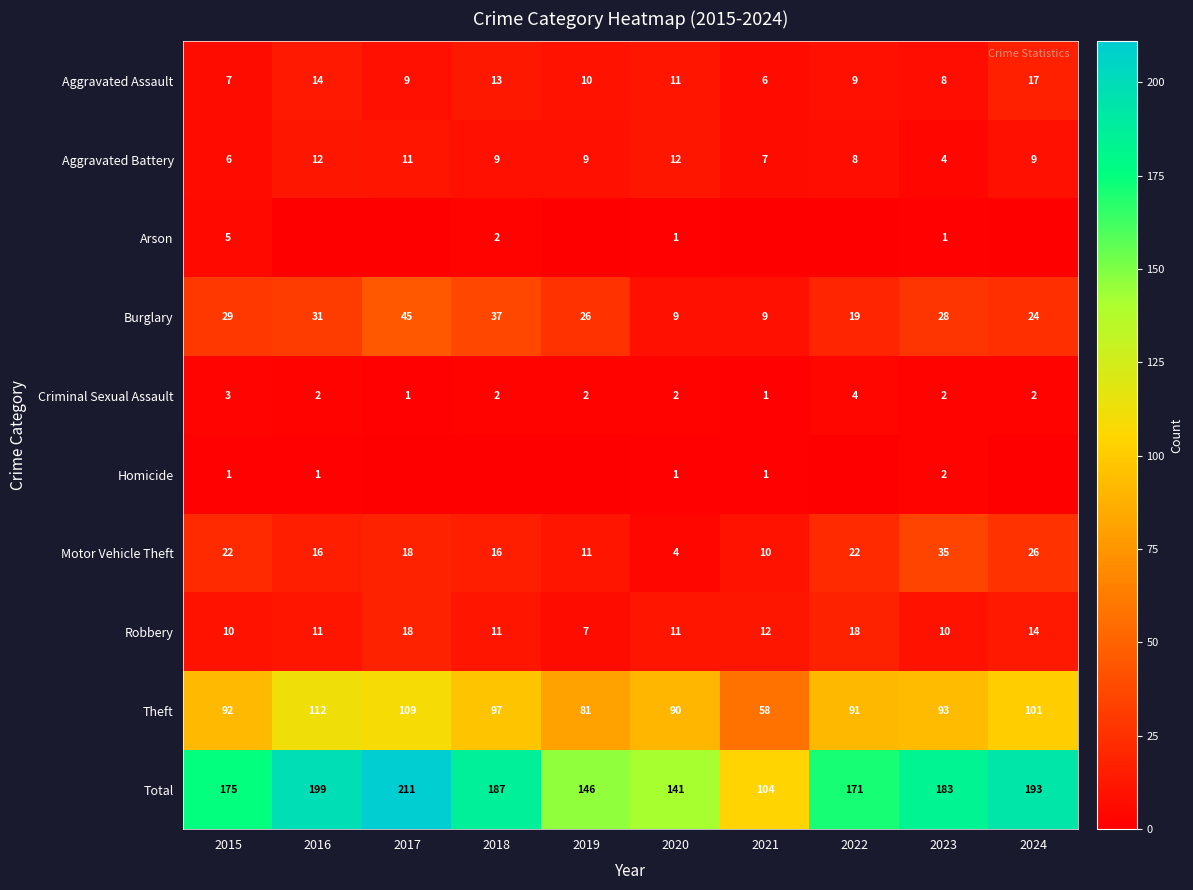

At which label does Burglary first exceed 28?

2015